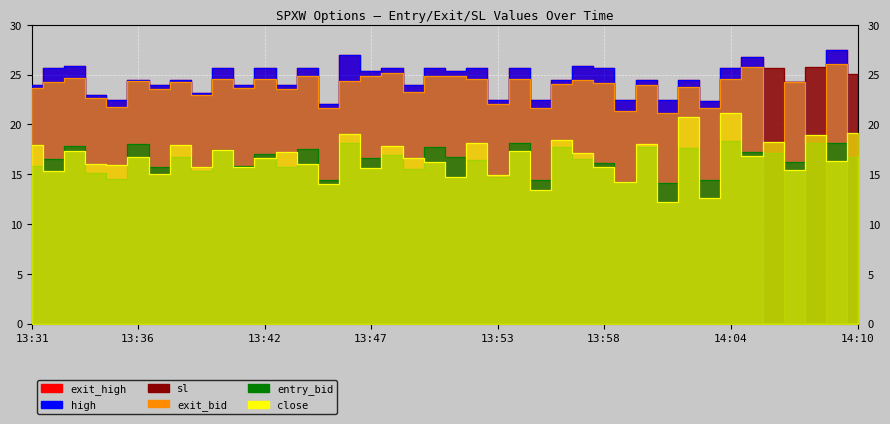

True or false: close has a value of 20.7 at 13:37.

False